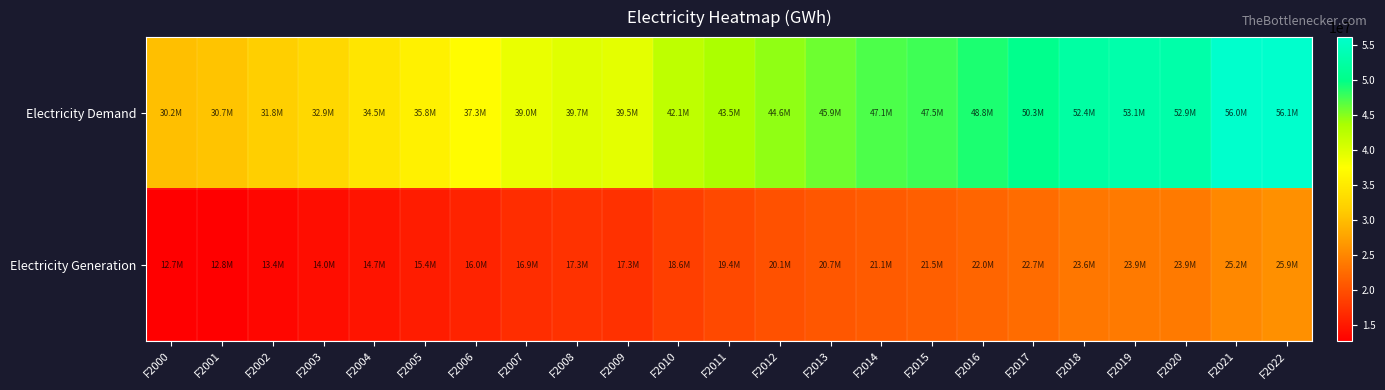

Which has a higher value, F2020 or F2001?

F2020